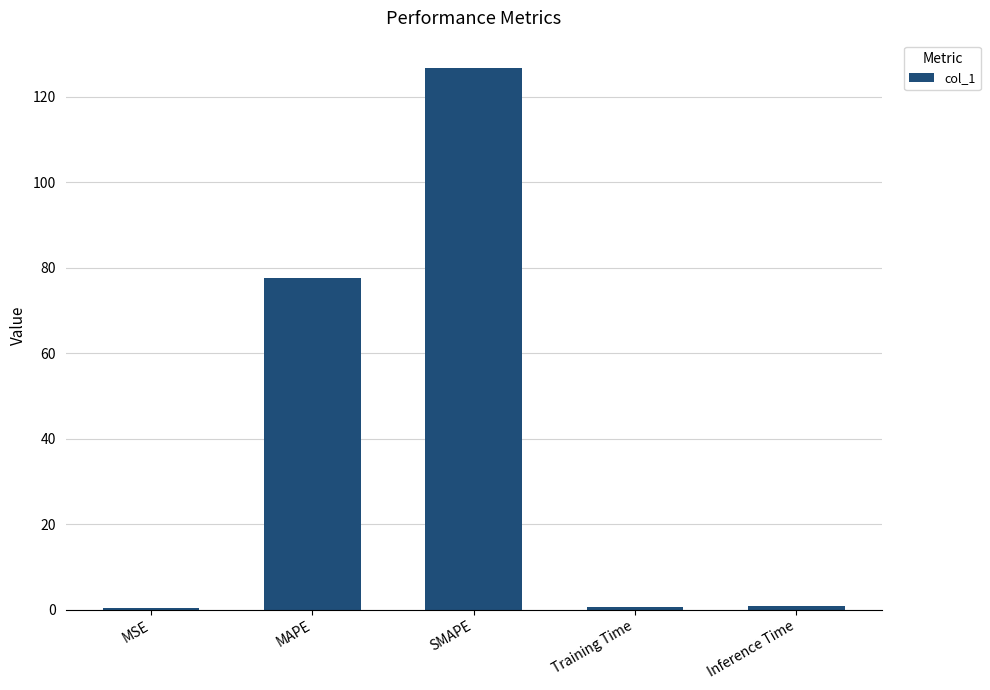

Which label corresponds to the largest value in the chart?

SMAPE